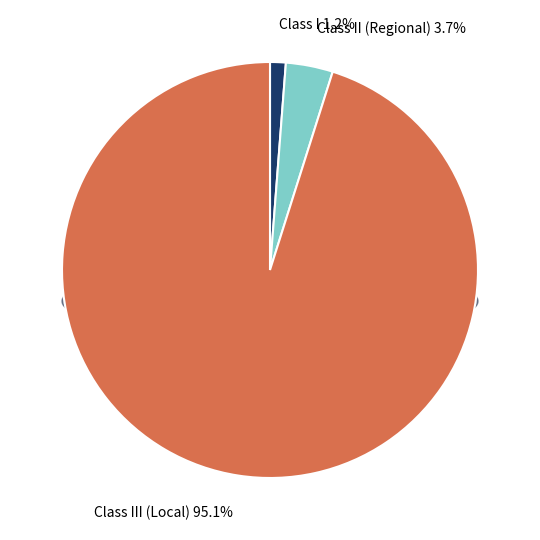

The Class II (Regional) slice represents 4% of the pie. True or false?

True